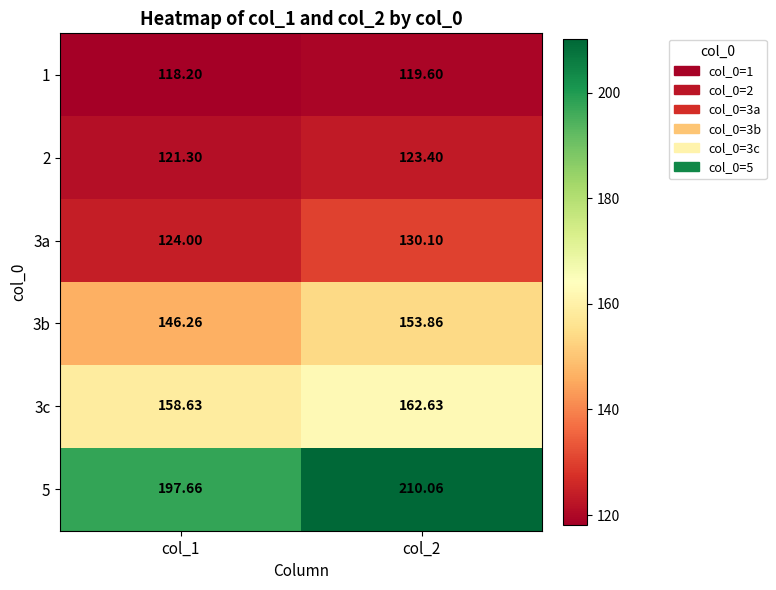

Is the value of 5 at col_2 greater than the value of 3c at col_2?

Yes